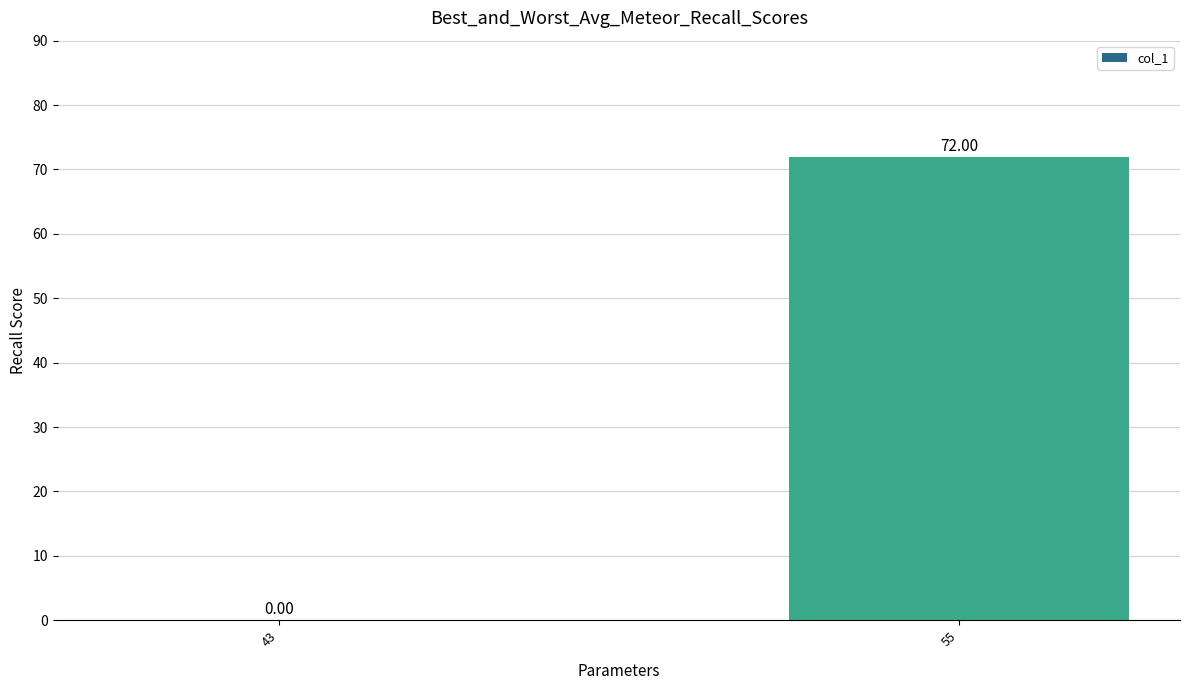

Between 55 and 43, which is larger?

55